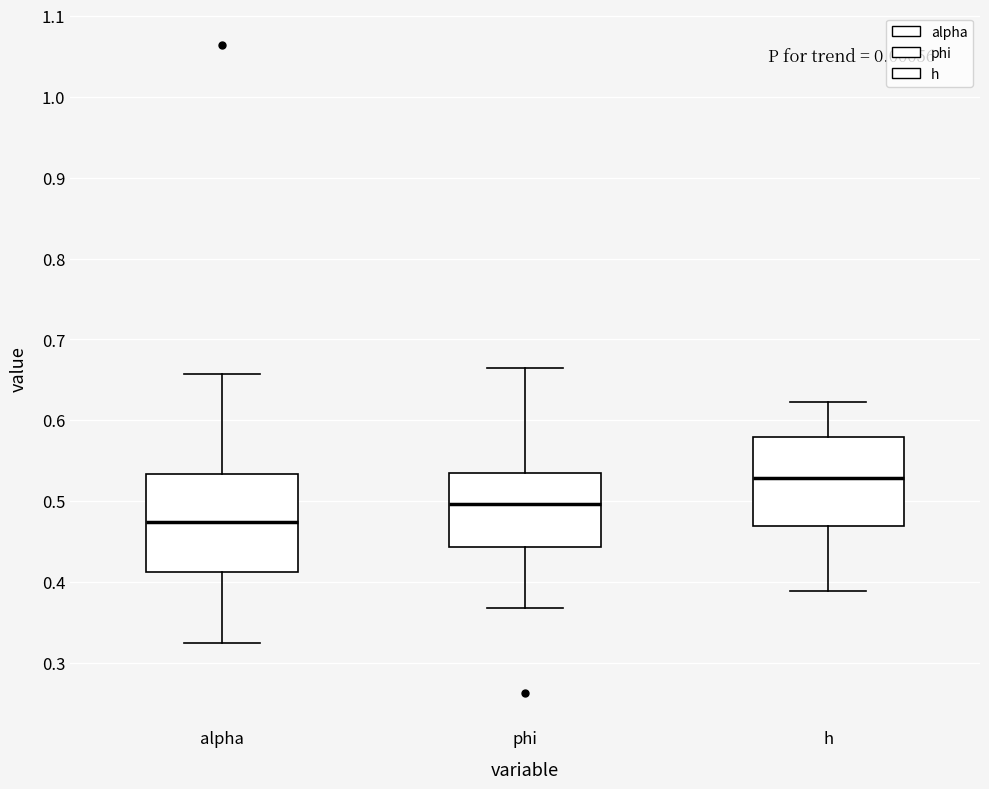

Comparing the boxes themselves (not the whiskers), which one is the tallest?

alpha